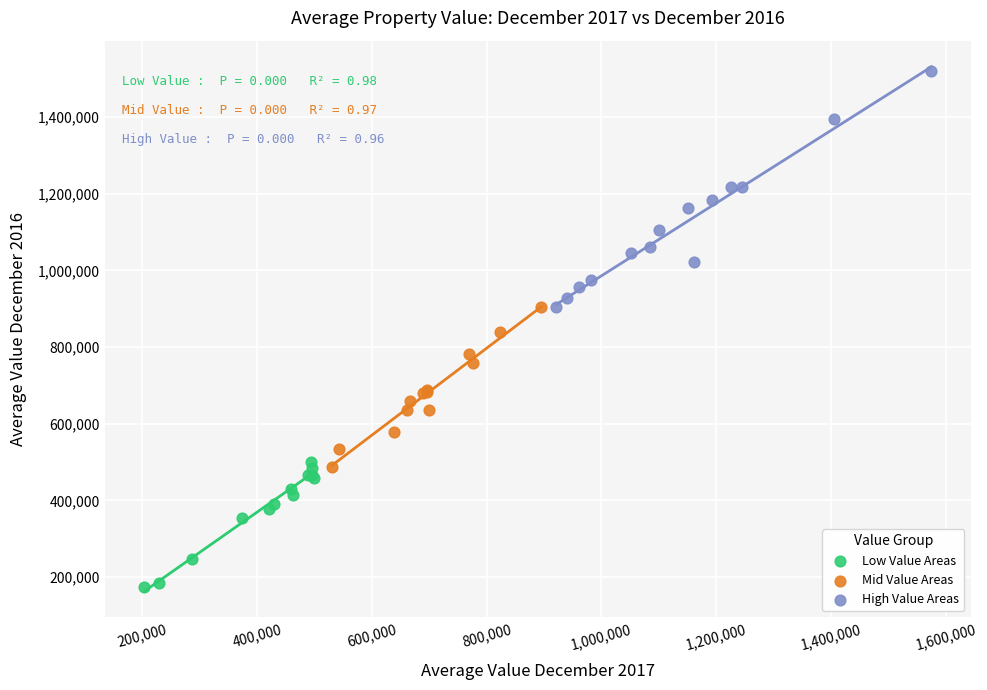

Which series has the widest spread of Y values?

High Value Areas